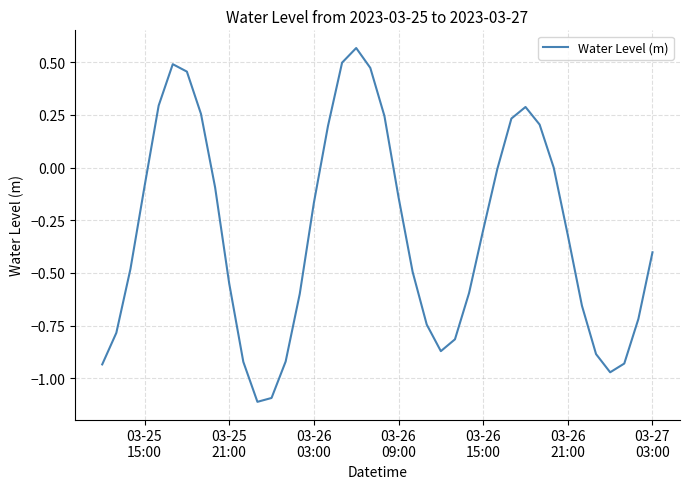

What is the minimum value shown in the chart?

-1.1